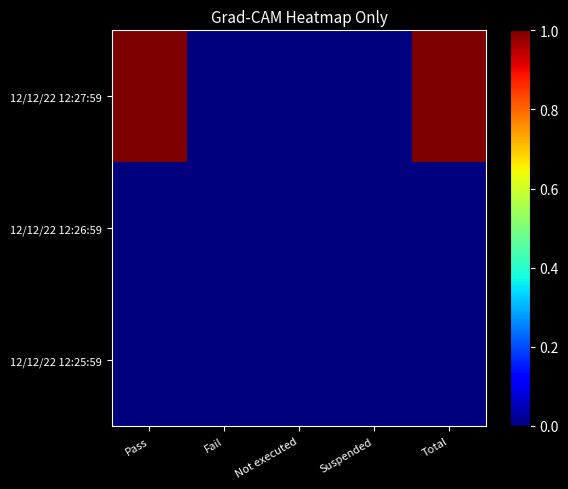

At how many categories does at least one series exceed 0?

2